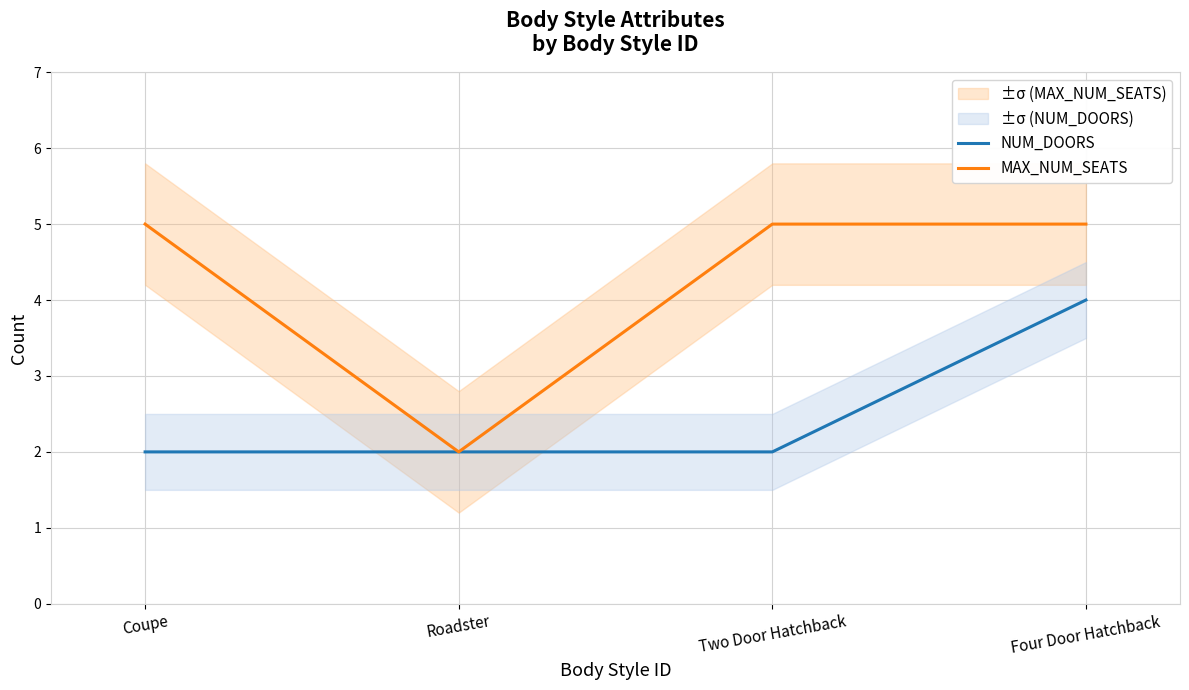

Is the value of NUM_DOORS at Roadster greater than the value of MAX_NUM_SEATS at Roadster?

No